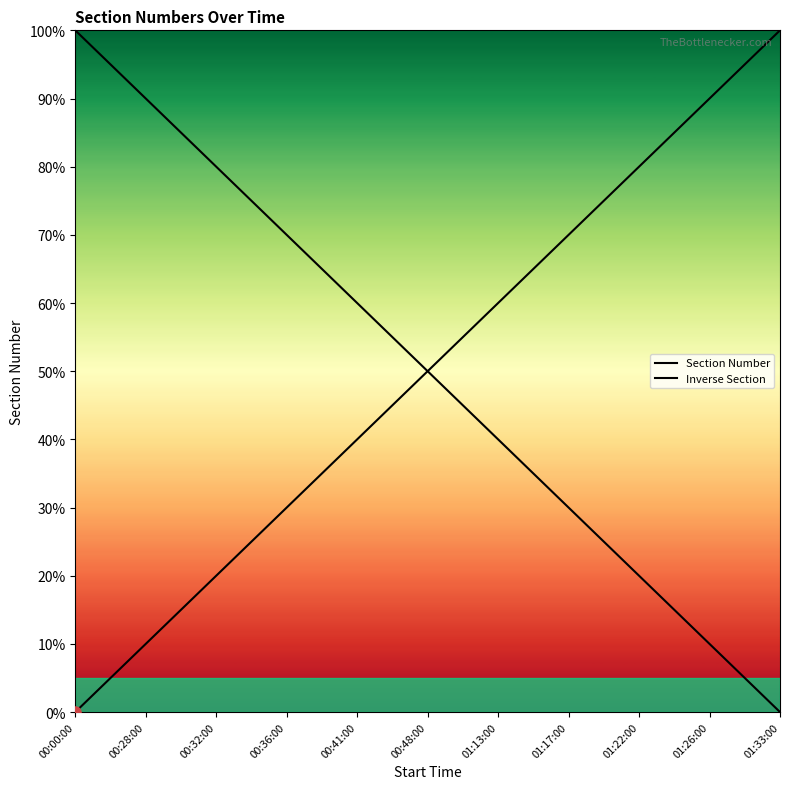

Which series has the largest total across all categories?

Section Number